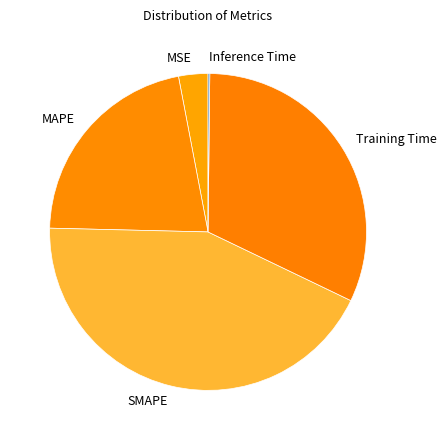

Is it true that MAPE is 22% of the pie?

True